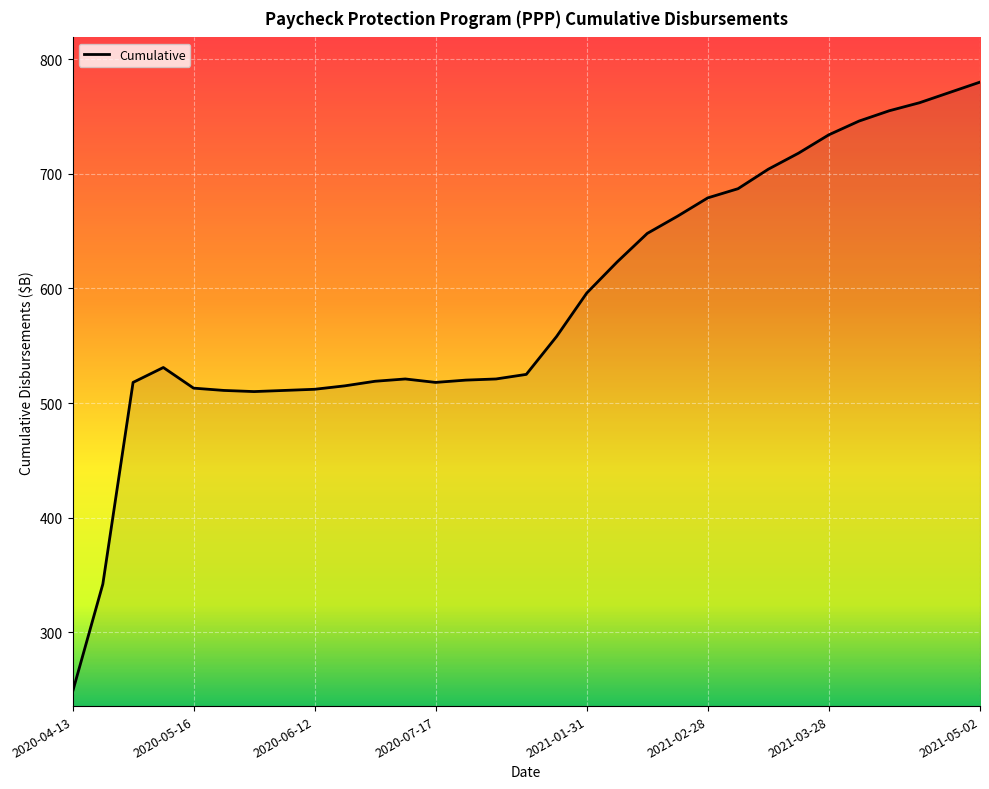

What is the smallest value displayed?

248